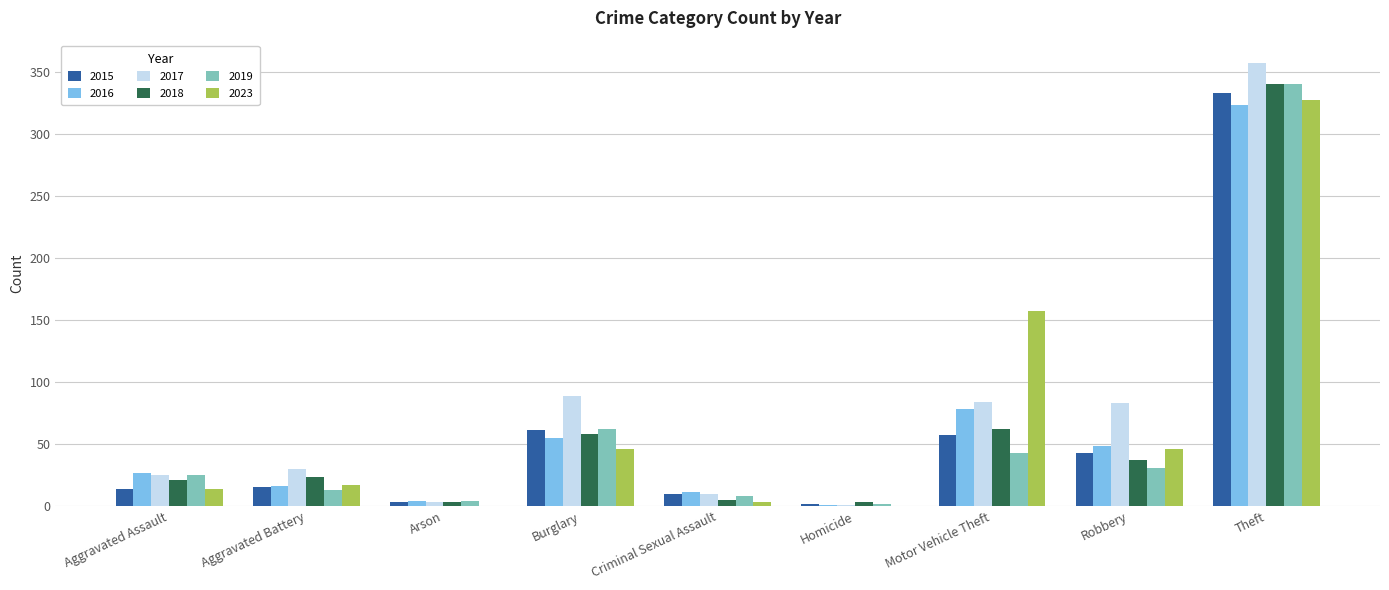

What is the sum of all 2023 values?

610